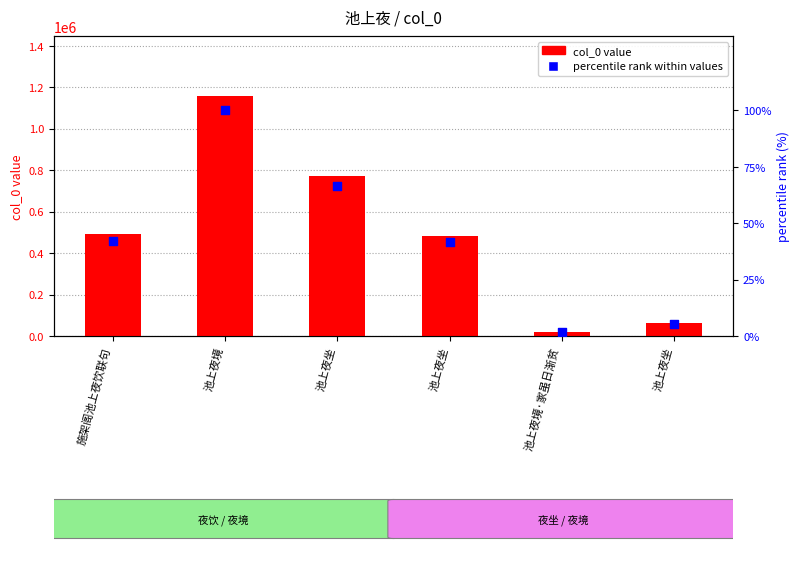

What are all the series names shown in the legend?

col_0 value, percentile rank within values